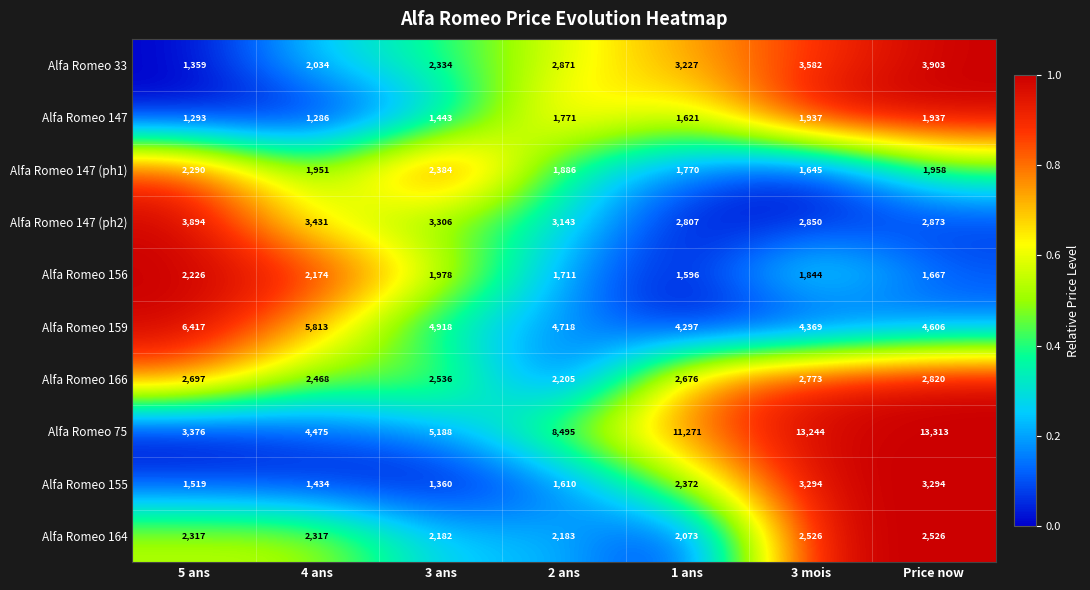

Where is Alfa Romeo 147 (ph2) nearest to the value 3350?

3 ans